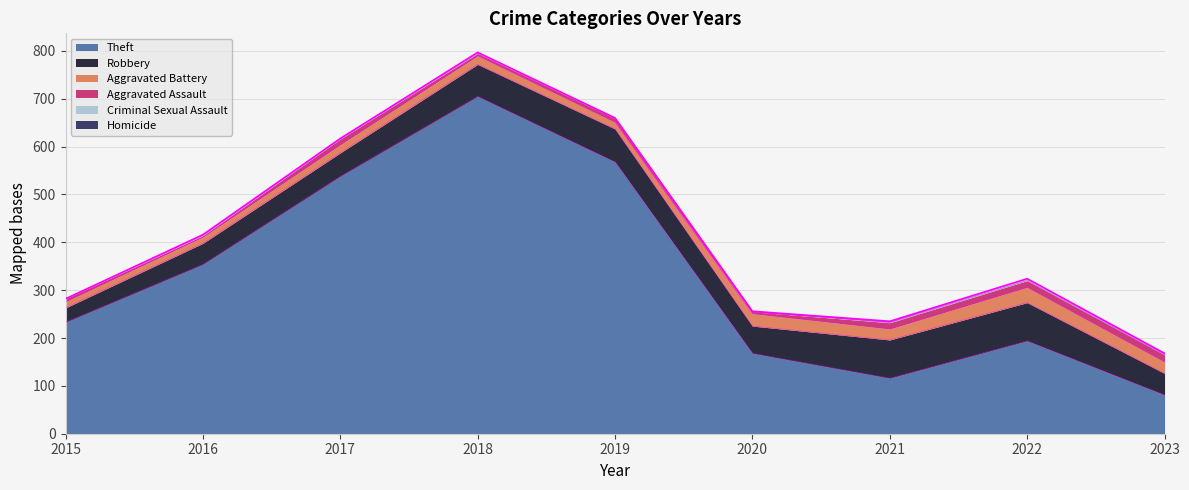

At which category does the chart reach its peak across all series?

2018